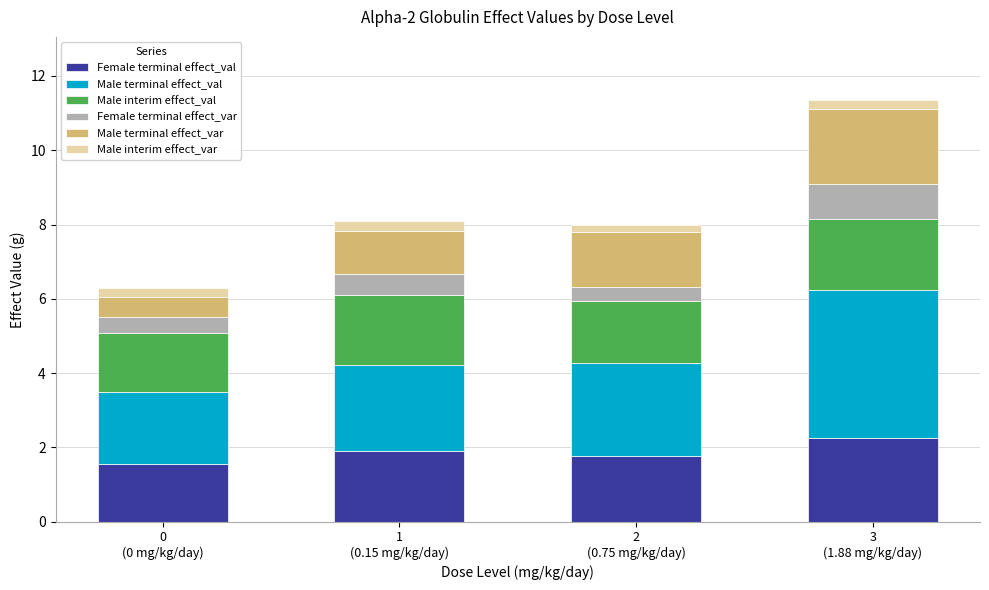

What is the lowest value of the Female terminal effect_val series?

1.6